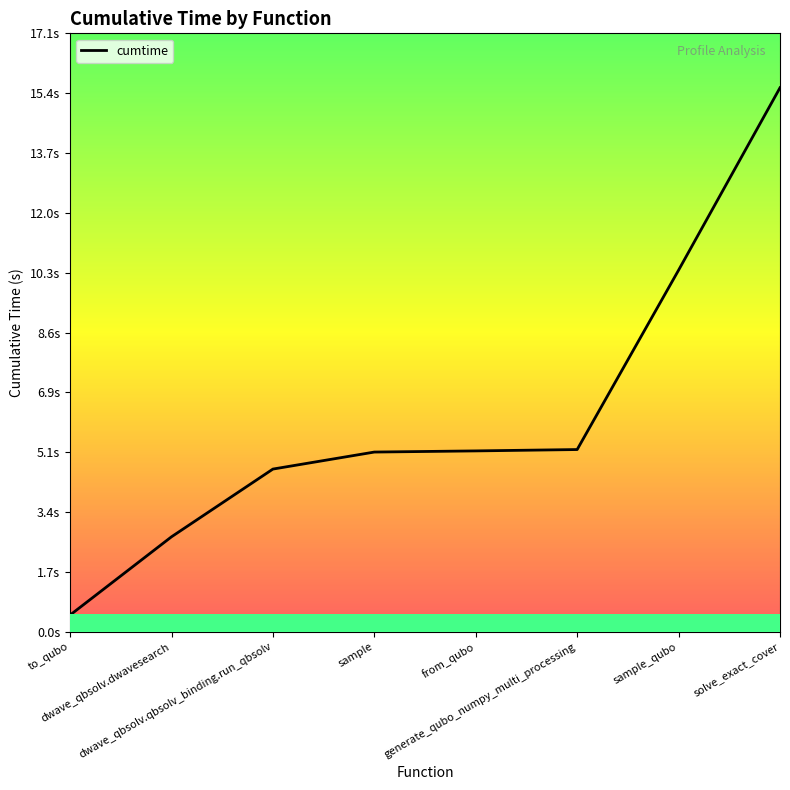

Which has a higher value, dwave_qbsolv.dwavesearch or solve_exact_cover?

solve_exact_cover